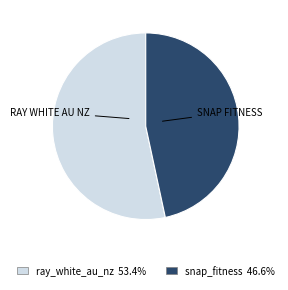

Is it true that ray_white_au_nz is 53% of the pie?

True